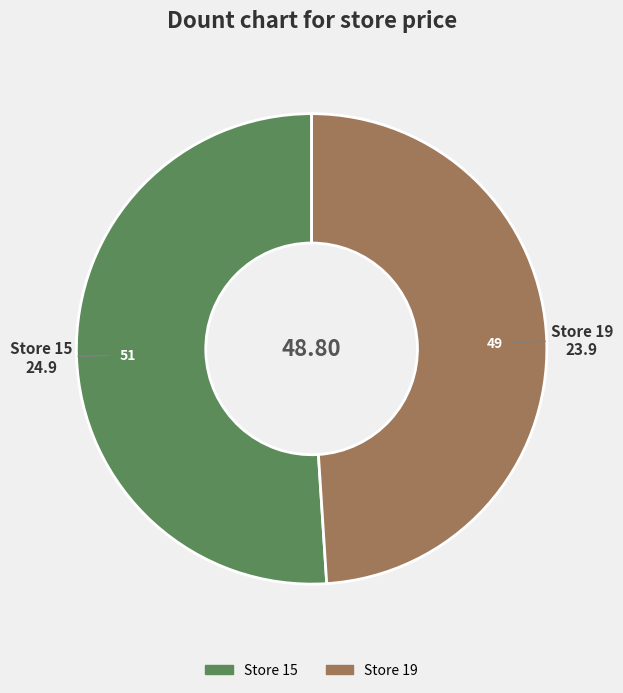

Is there any slice that represents more than half of the pie?

Yes